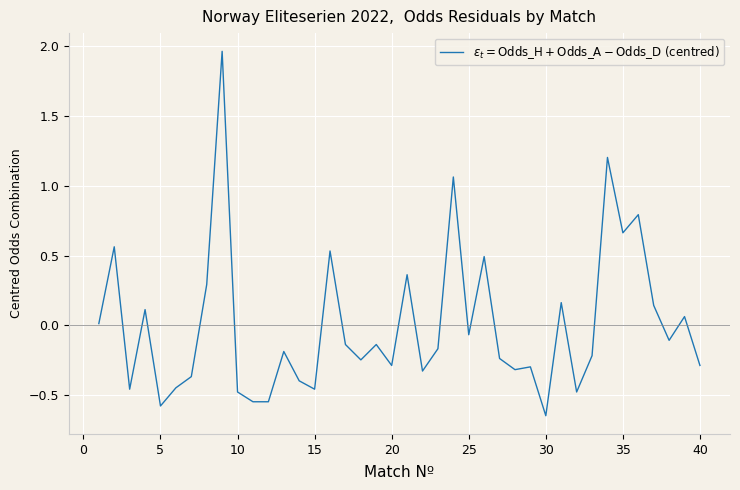

How many values are below 0?

25